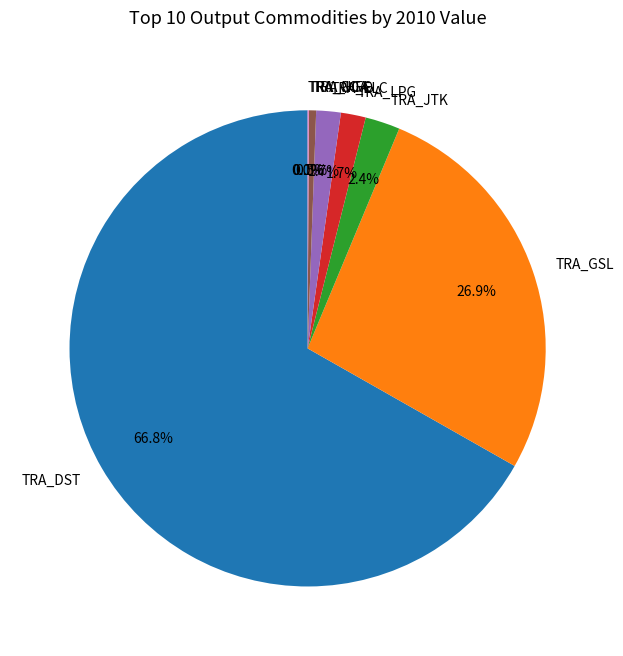

To the nearest percent, what is the difference between the largest and smallest slice percentages?

67%